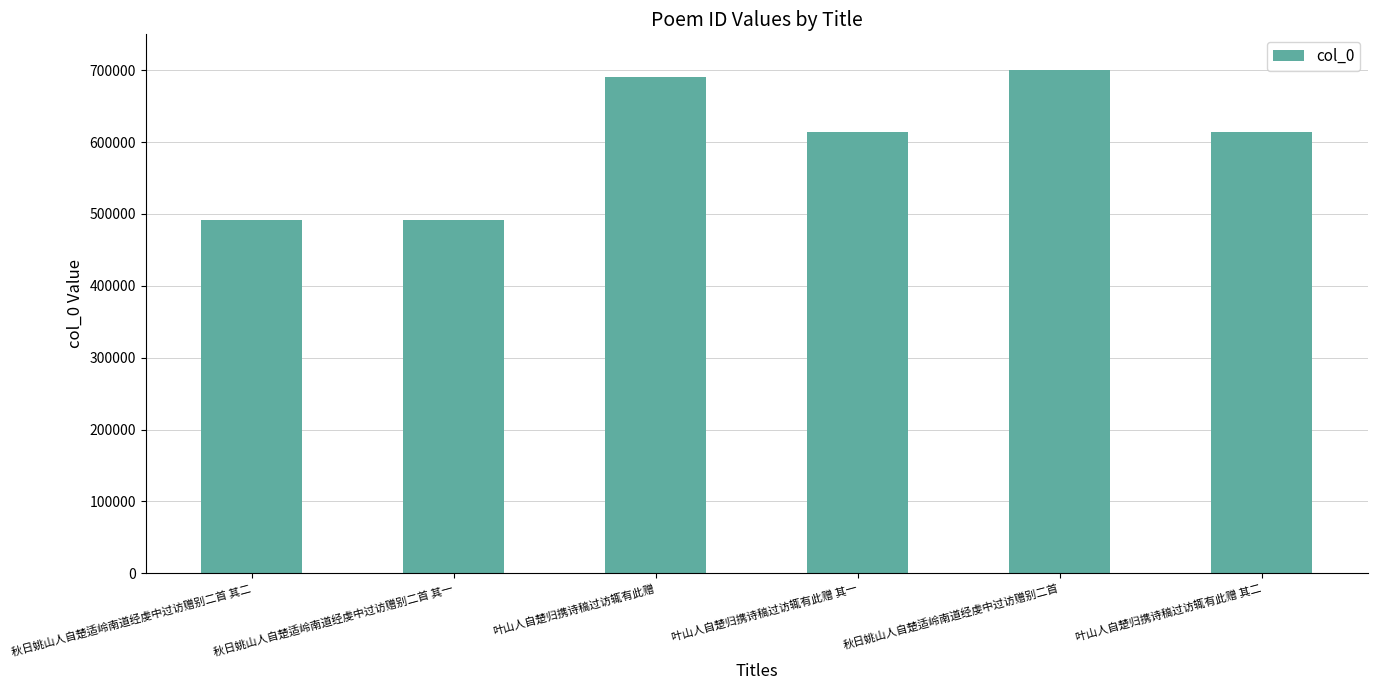

Is it true that the value at 秋日姚山人自楚适岭南道经虔中过访赠别二首 其二 is 286323?

False